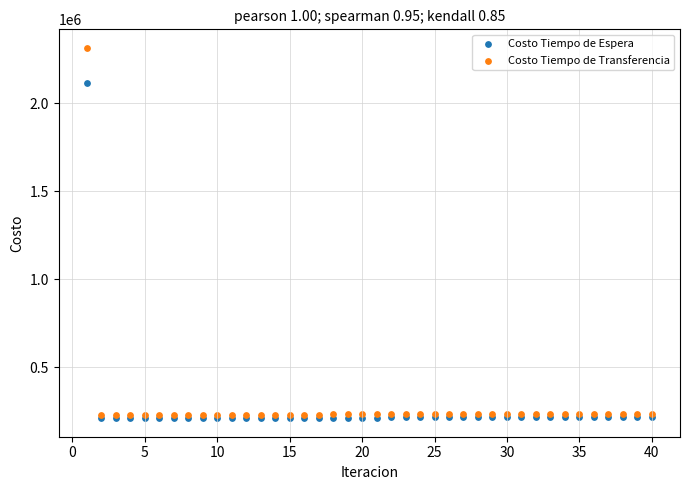

Which series has the widest spread of Y values?

Costo Tiempo de Transferencia